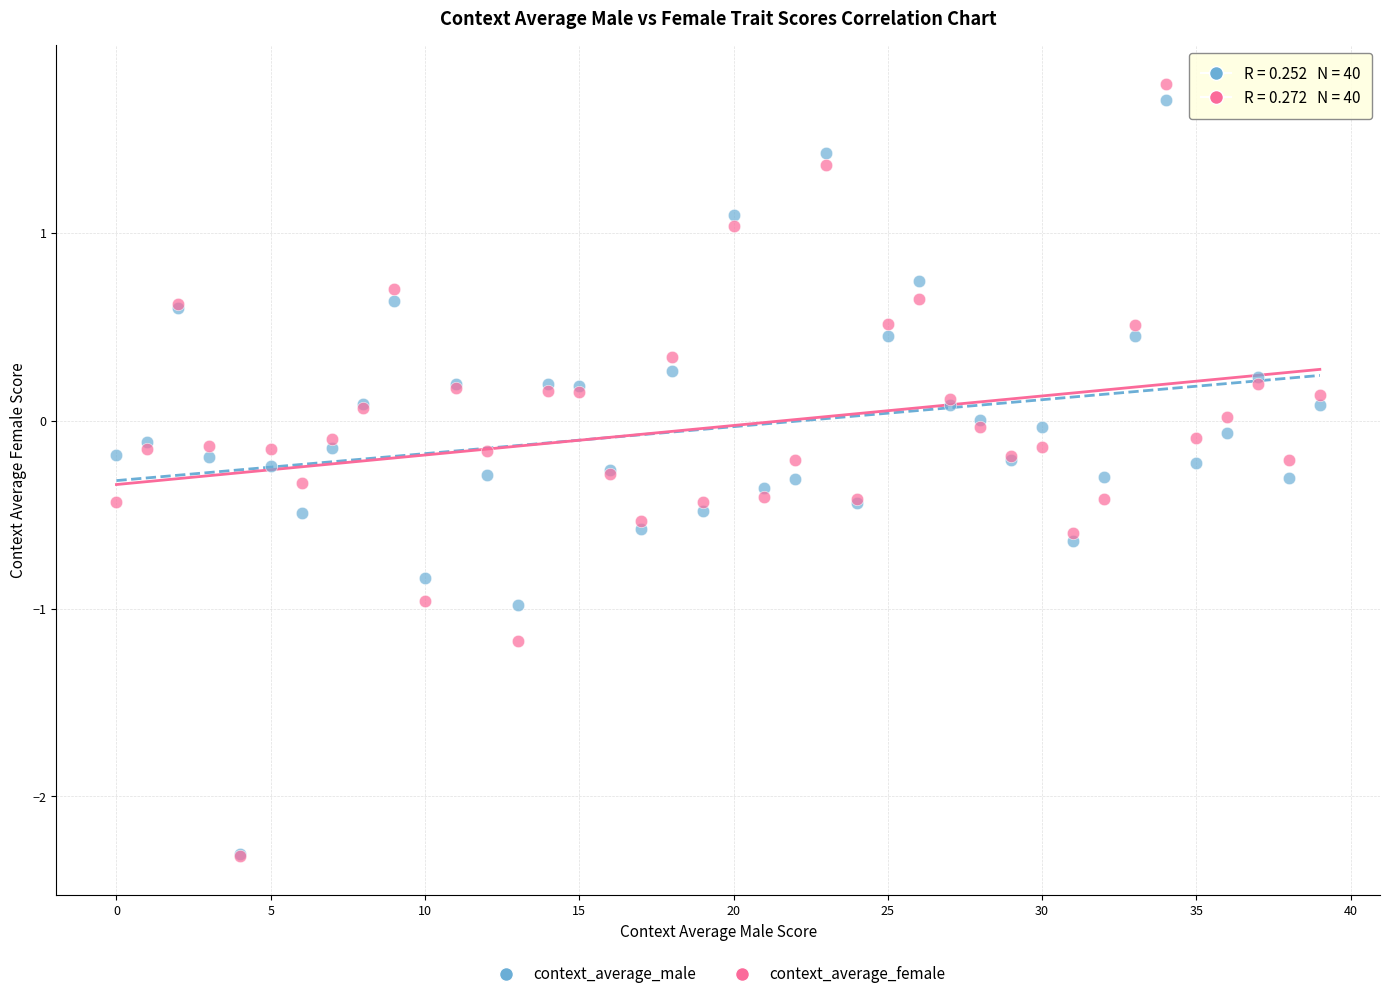

What are all the series names shown in the legend?

context_average_male, context_average_female